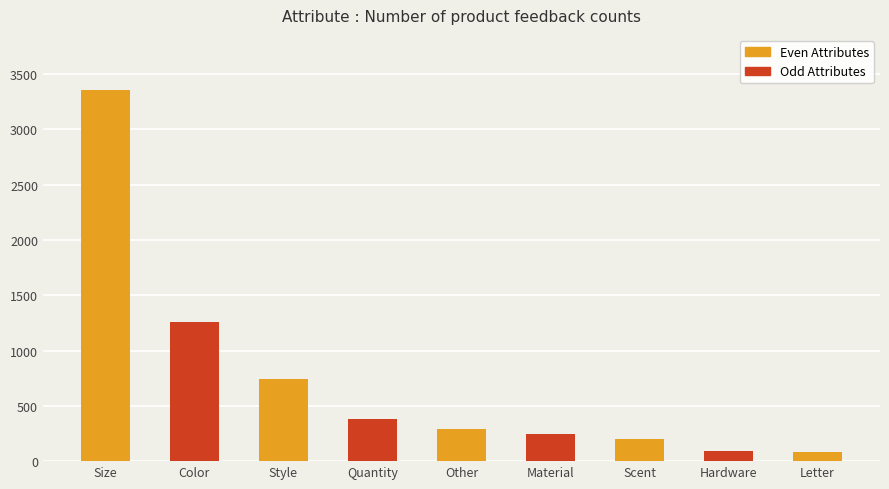

What is the difference between the maximum and minimum values?

3271